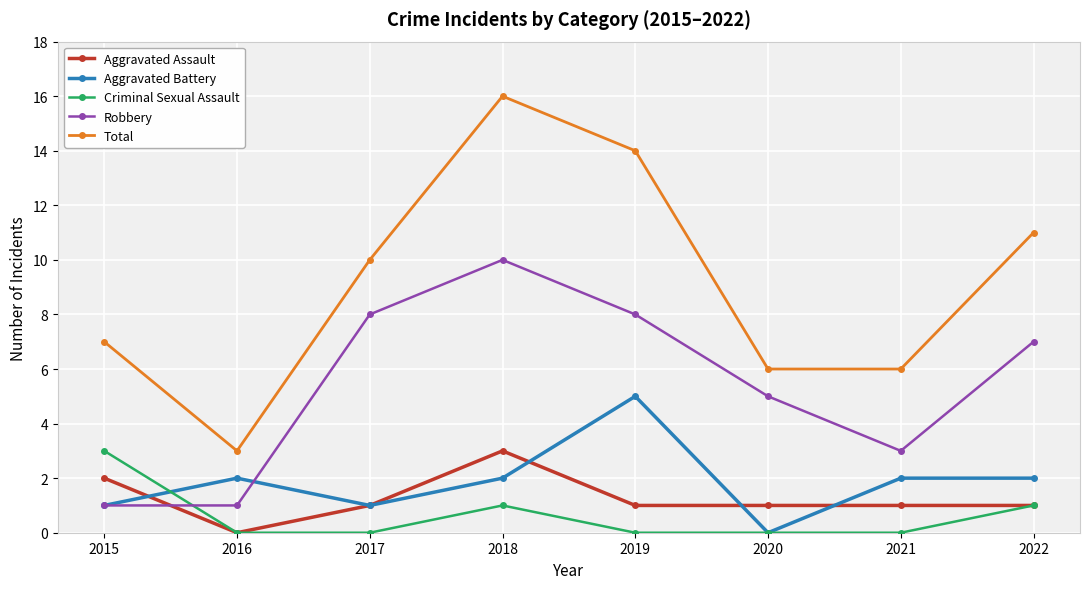

True or false: Total and Aggravated Battery cross at least once.

False